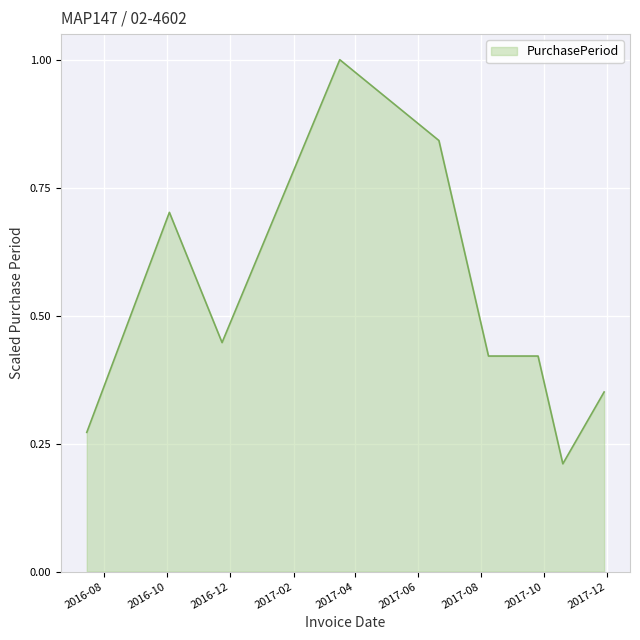

What is the greatest value displayed?

1.0